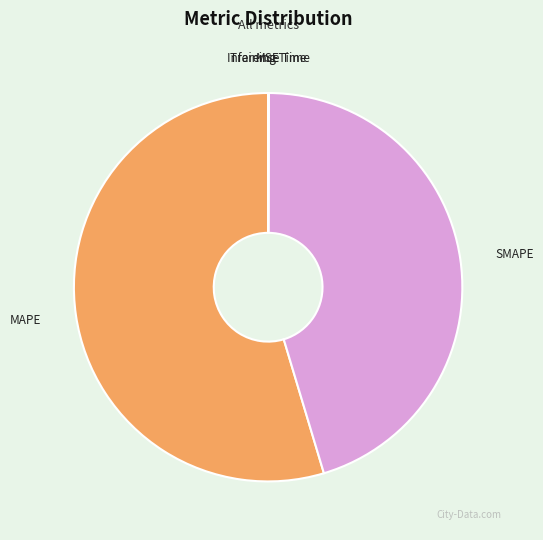

Is there any slice that represents more than half of the pie?

Yes